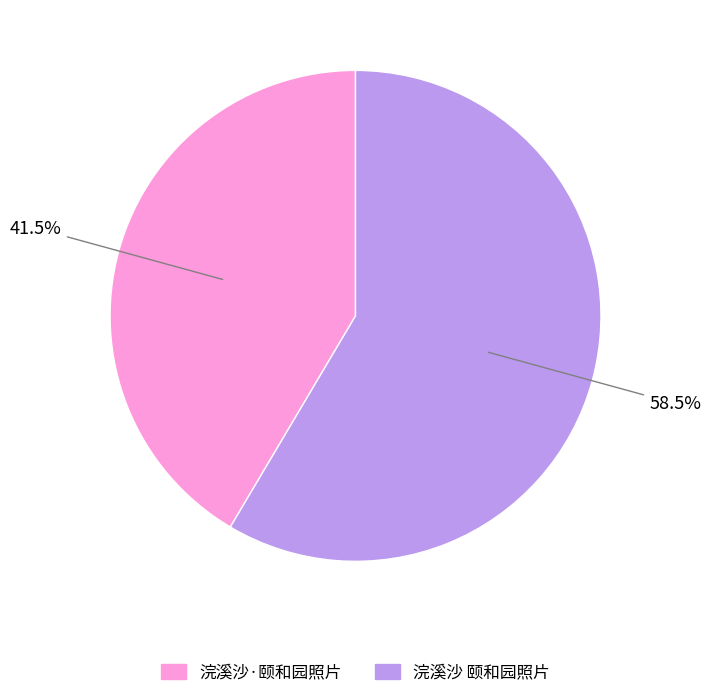

Rank the categories by value from lowest to highest.

浣溪沙·颐和园照片, 浣溪沙 颐和园照片